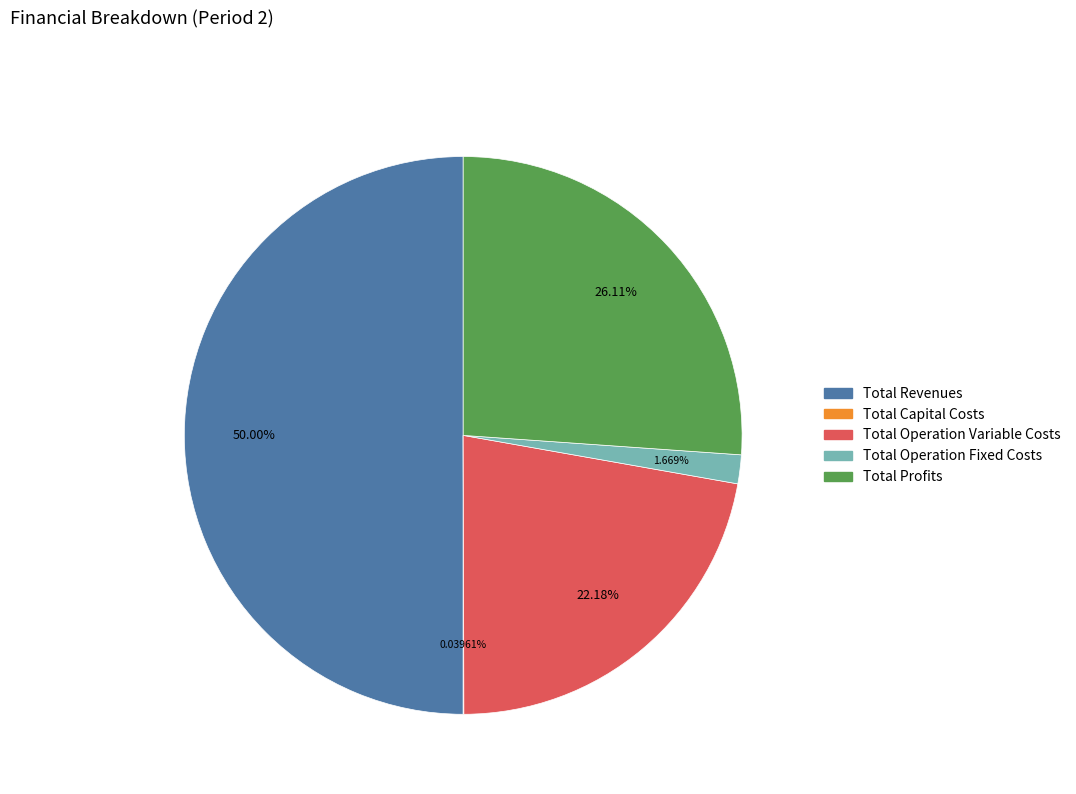

What is the largest slice in the pie chart?

Total Revenues